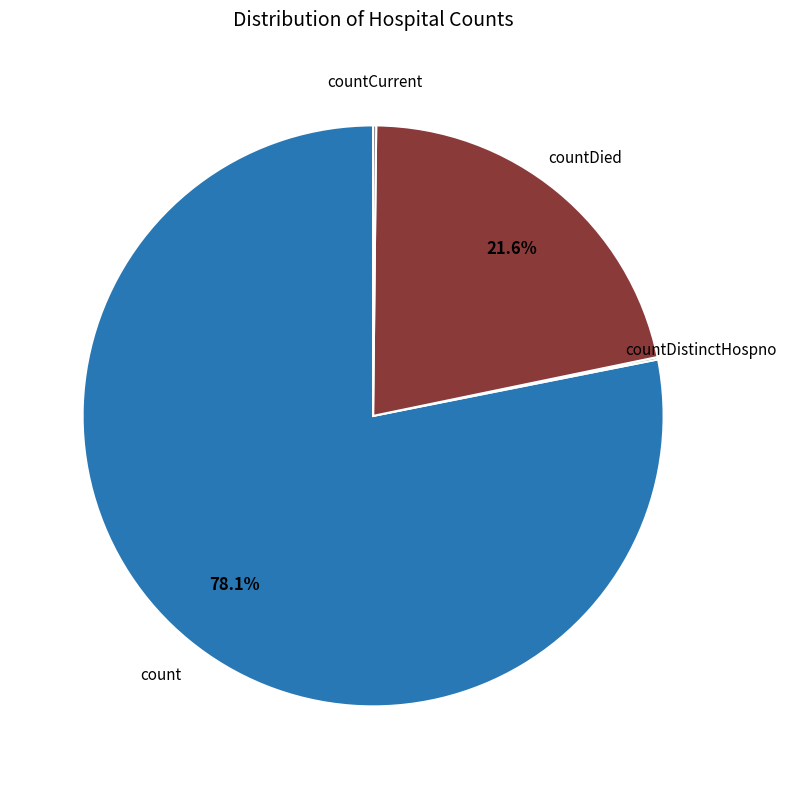

Which slice is the largest?

count